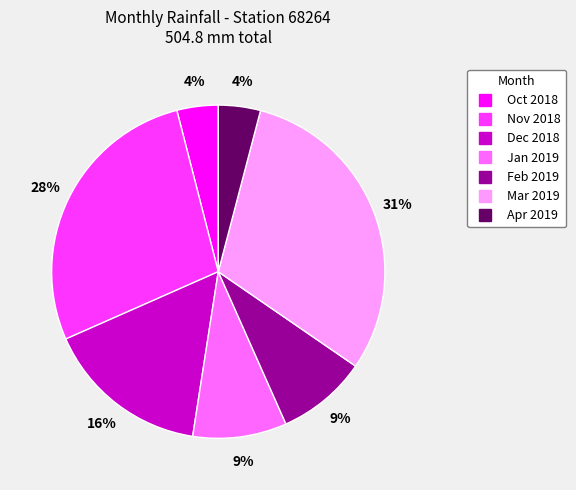

Do Feb 2019 and Nov 2018 together represent more than half of the pie?

No